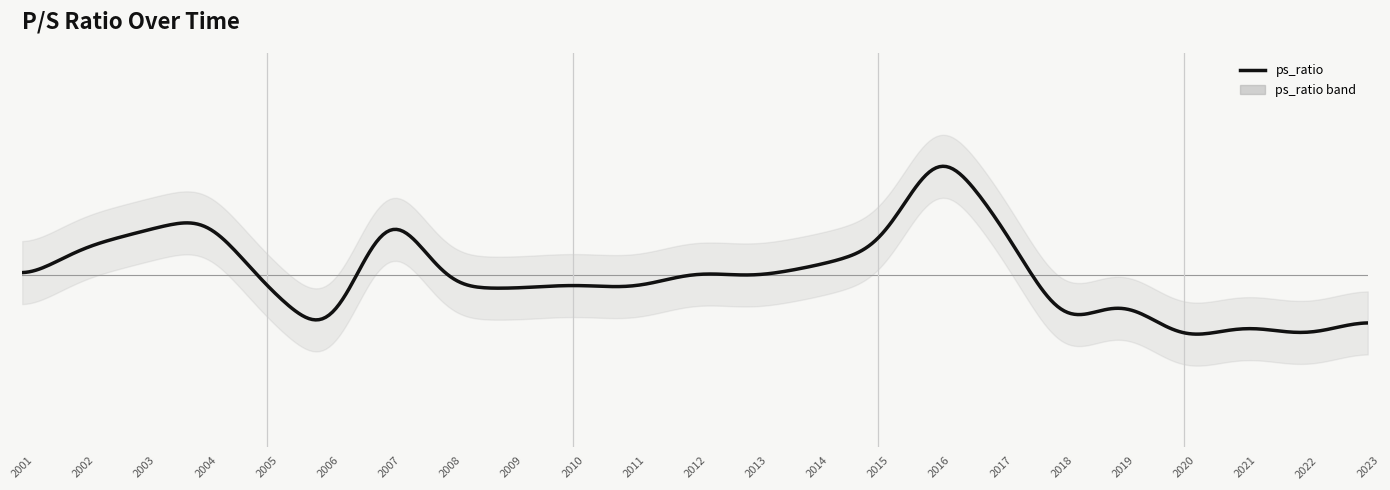

List the labels in order of value, largest first.

2016, 2007, 2004, 2017, 2003, 2002, 2015, 2014, 2012, 2013, 2001, 2010, 2005, 2008, 2011, 2009, 2019, 2023, 2021, 2018, 2022, 2020, 2006